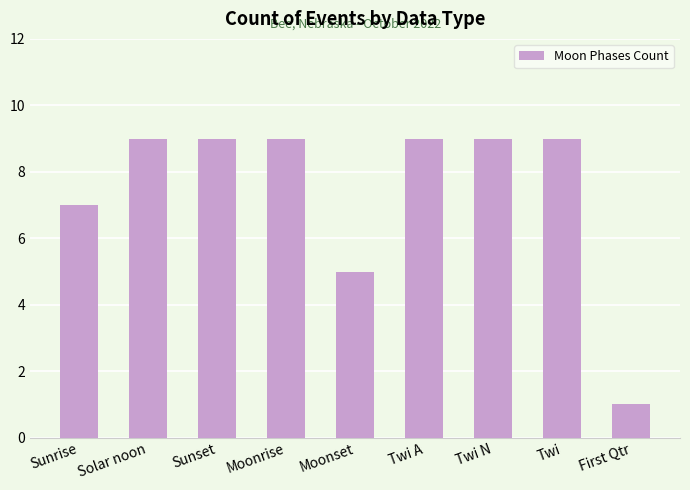

What is the smallest value displayed?

1